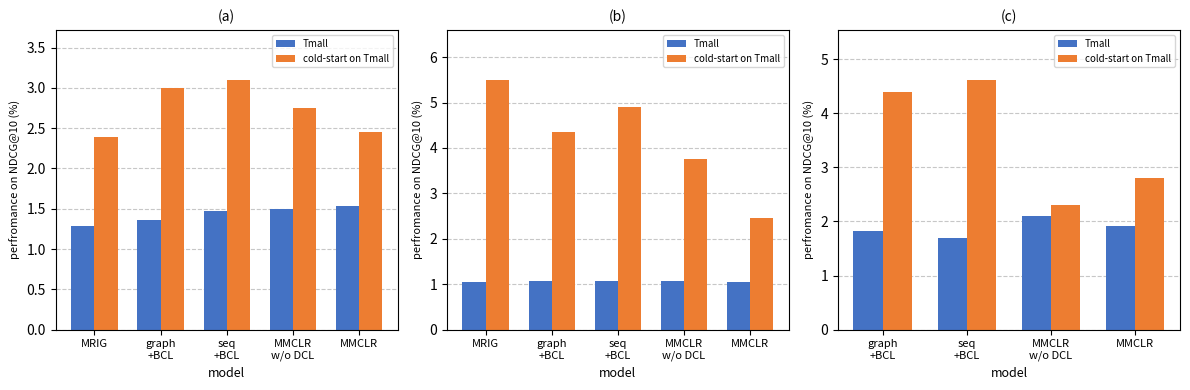

List the series in order of their overall mean, highest first.

cold-start on Tmall, Tmall